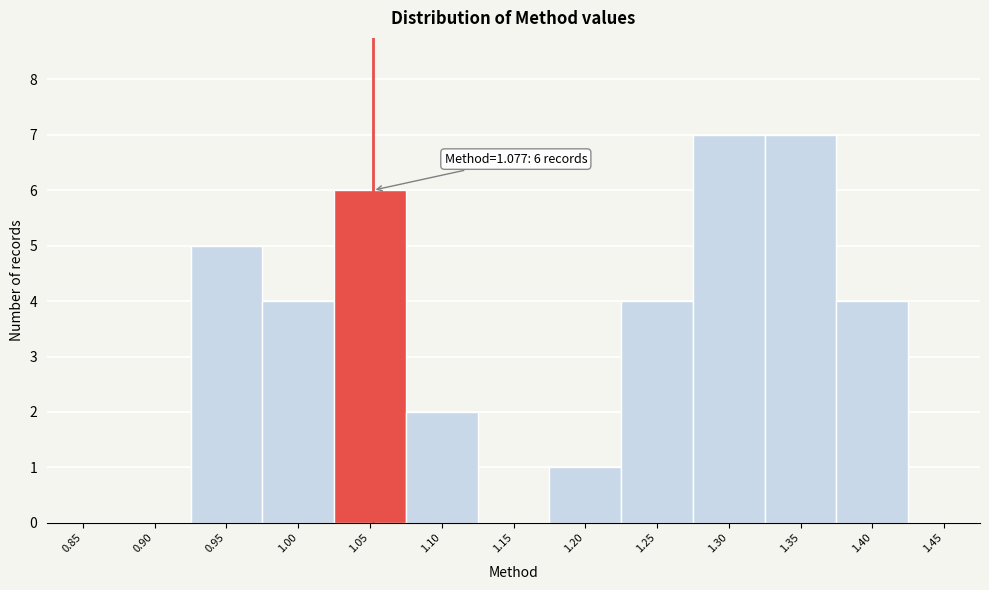

Reading right to left, what are all the values shown in this chart?

1.45=0	1.40=4	1.35=7	1.30=7	1.25=4	1.20=1	1.15=0	1.10=2	1.05=6	1.00=4	0.95=5	0.90=0	0.85=0